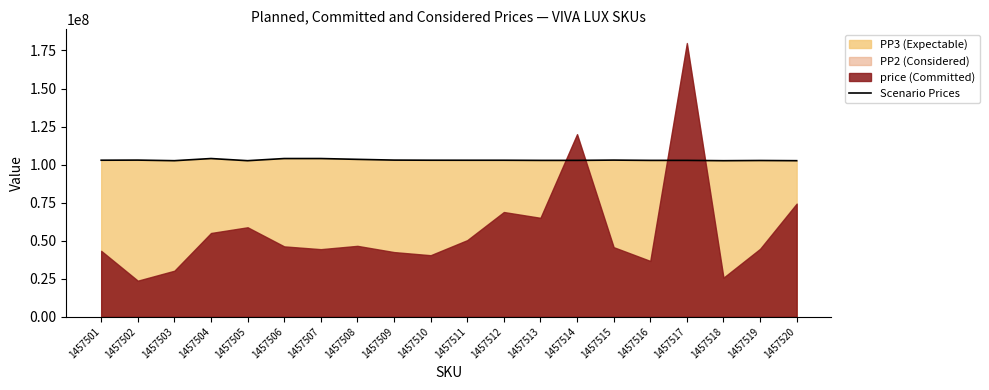

The chart shows a value of 102936492 at 1457502. True or false?

True